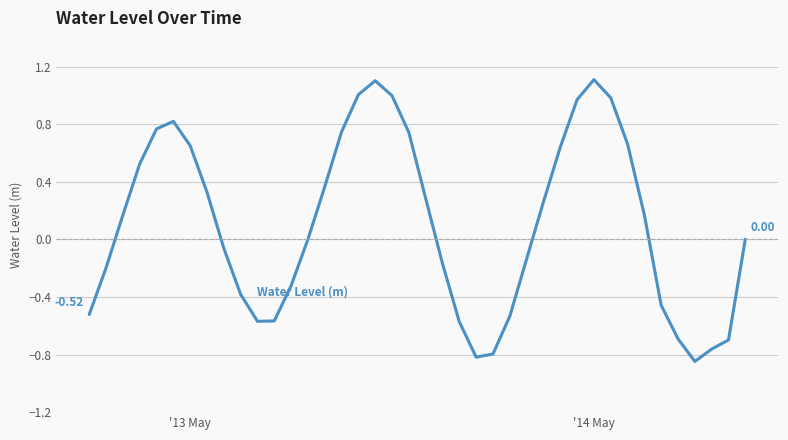

What is the difference between the maximum and minimum values?

2.0